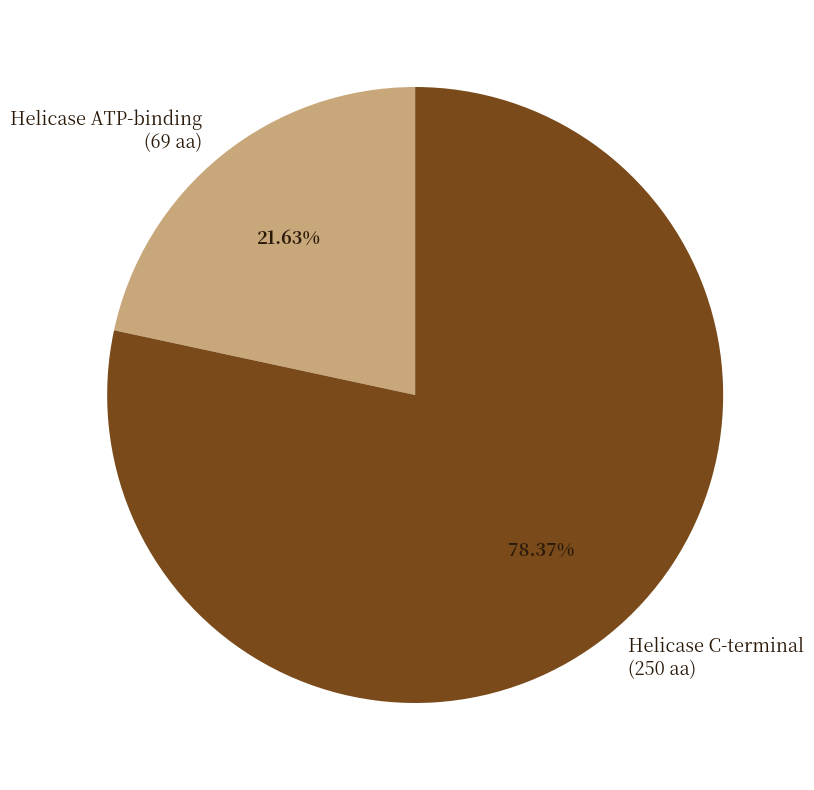

Rank the categories by value from highest to lowest.

Helicase C-terminal, Helicase ATP-binding